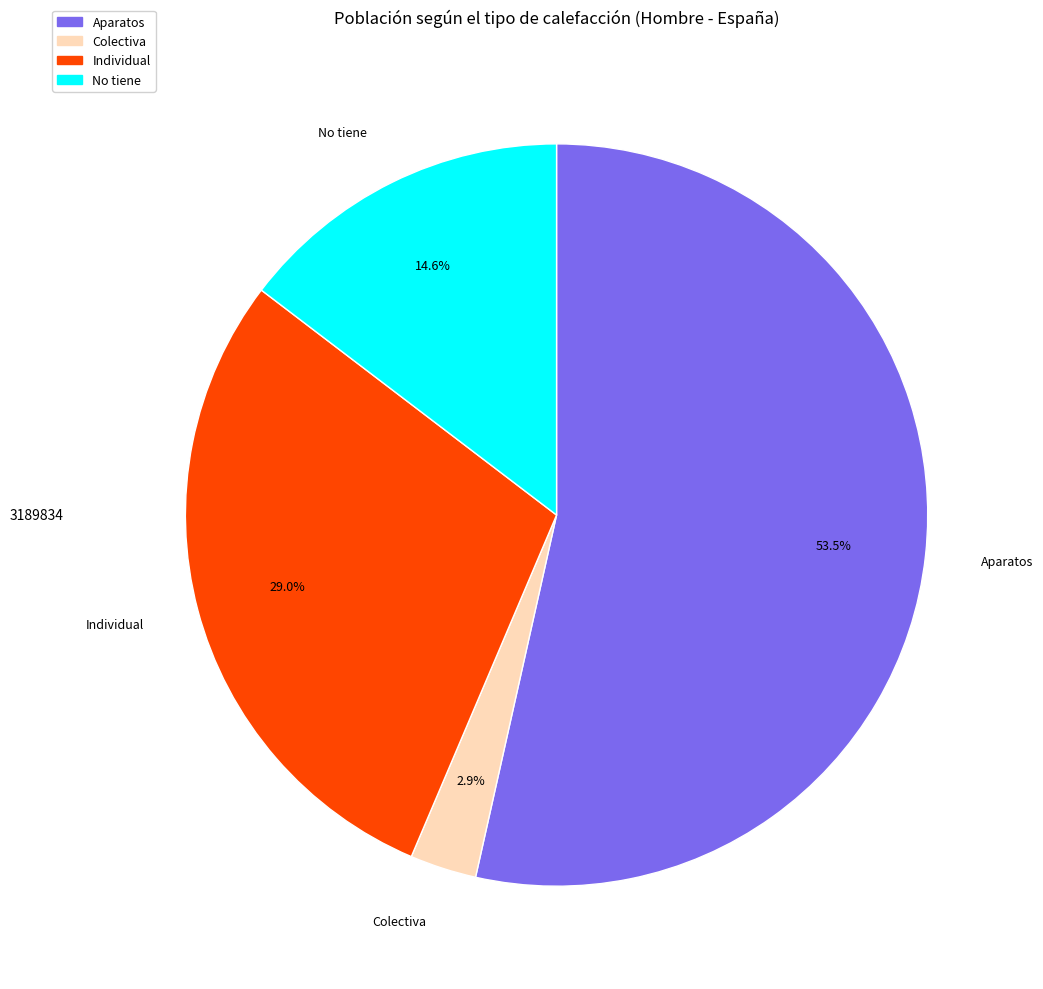

Between Colectiva and Aparatos, which is larger?

Aparatos